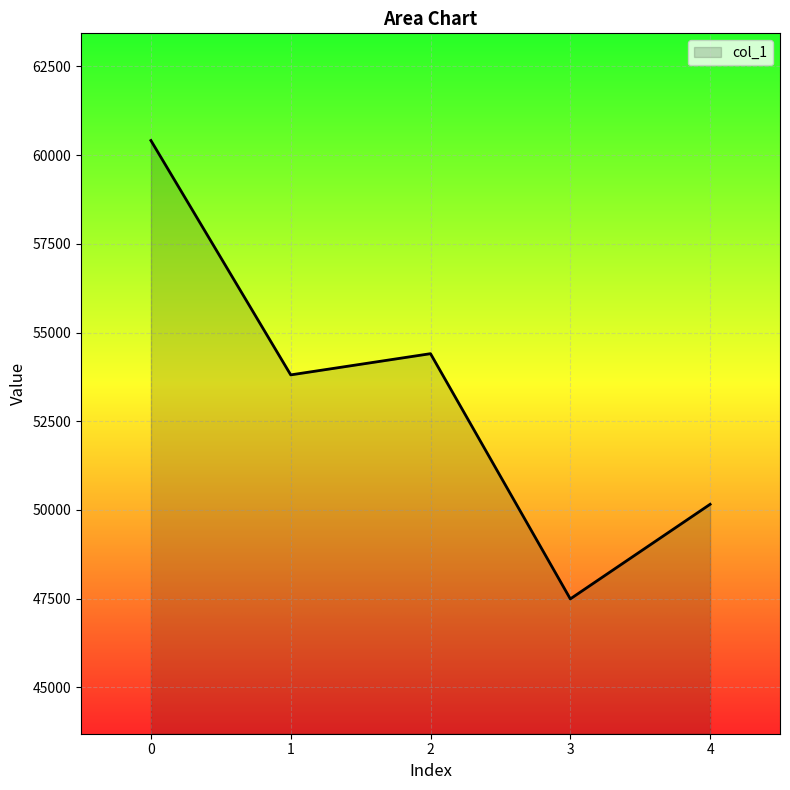

The chart shows a value of 29662 at 4. True or false?

False